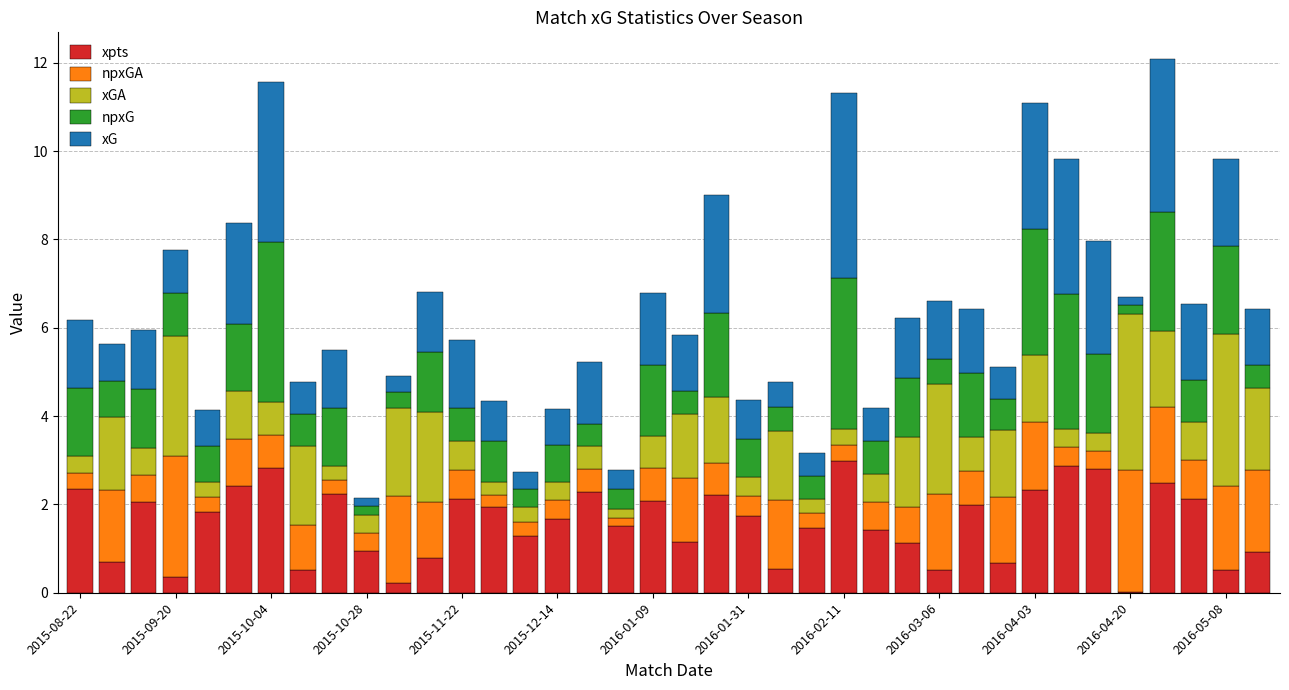

What are all the series names shown in the legend?

xpts, npxGA, xGA, npxG, xG